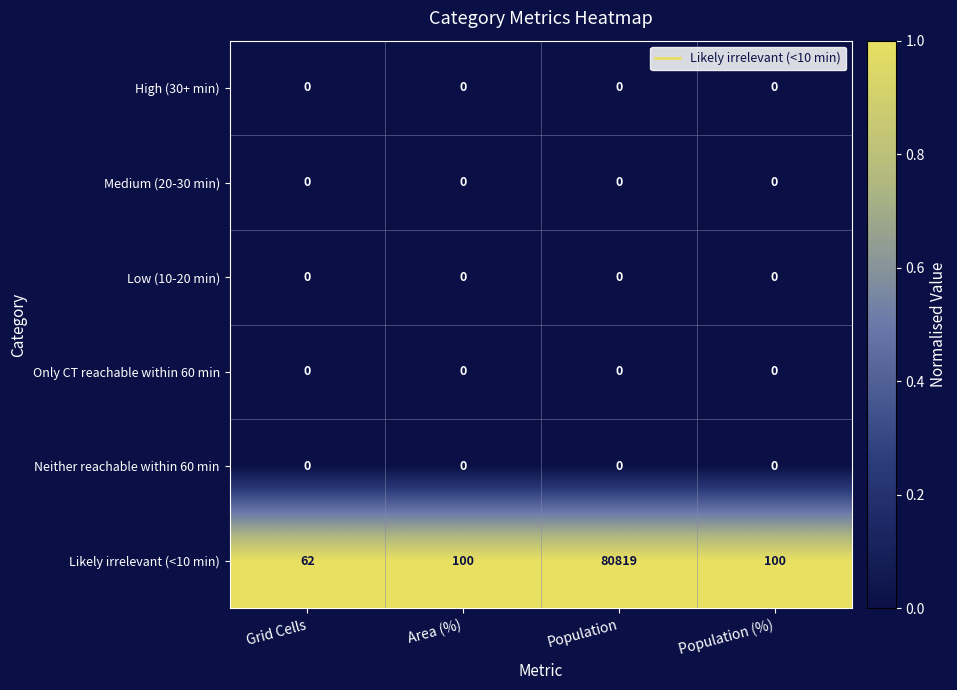

Which series changed the most between Grid Cells and Area (%)?

Likely irrelevant (<10 min)